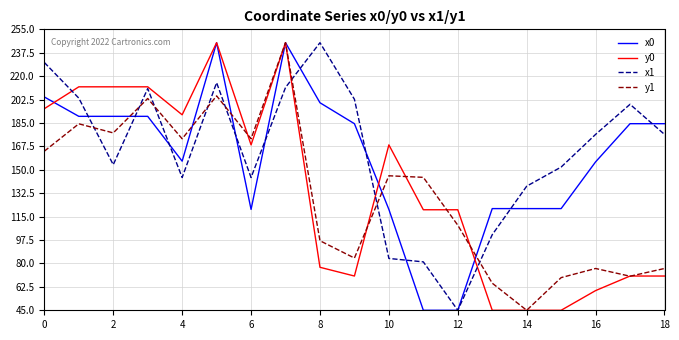

What is the lowest value of the y1 series?

45.0